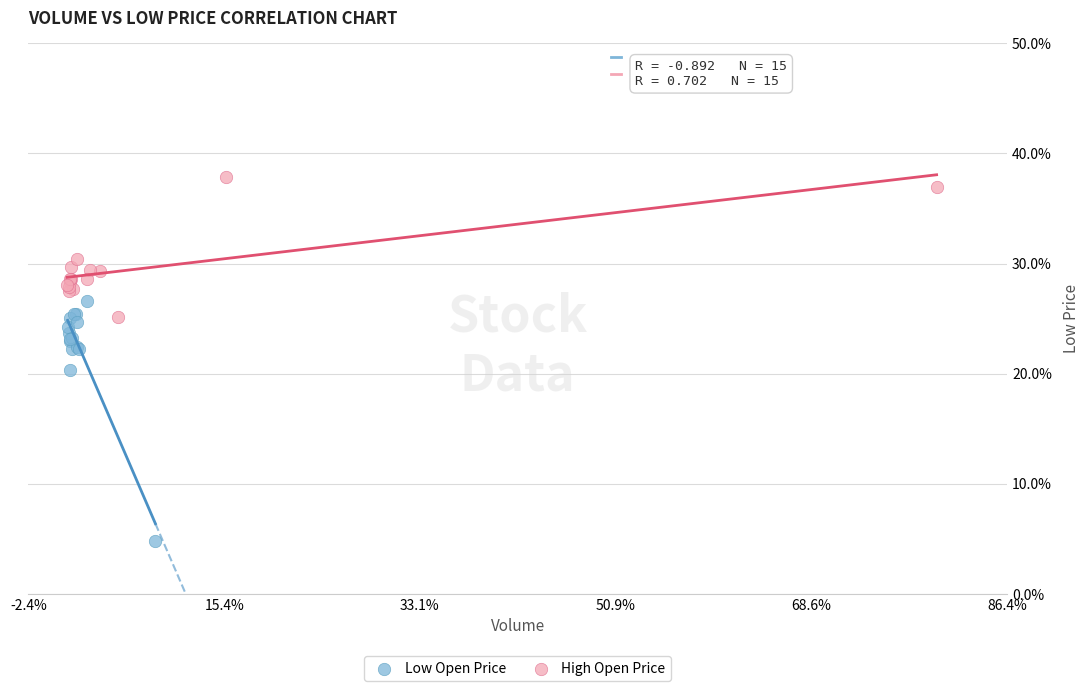

Which series reaches the minimum Y coordinate?

Low Open Price